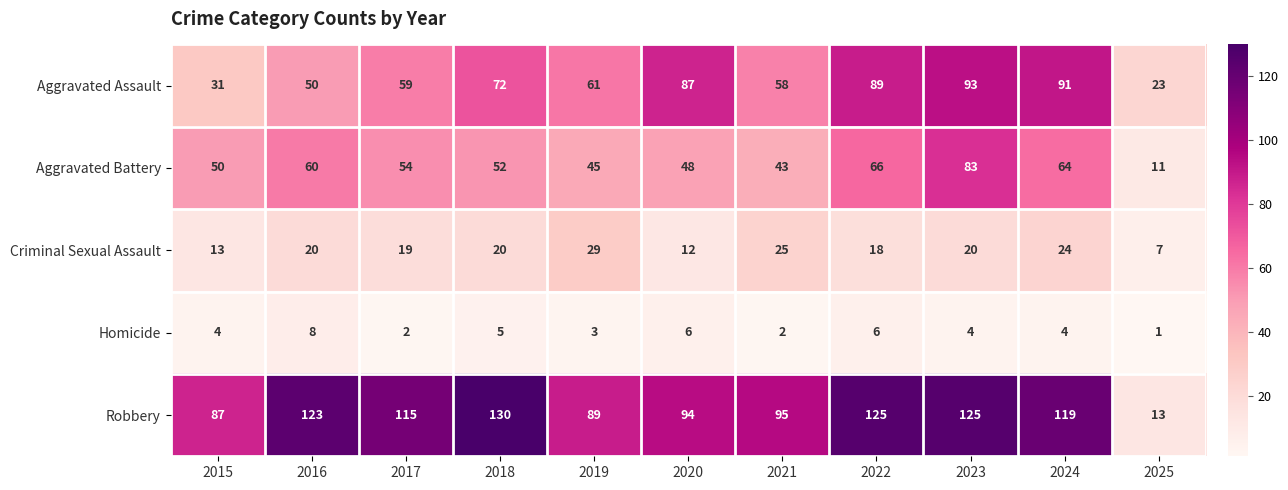

What is the difference between the second highest and minimum values in the Aggravated Assault series?

68